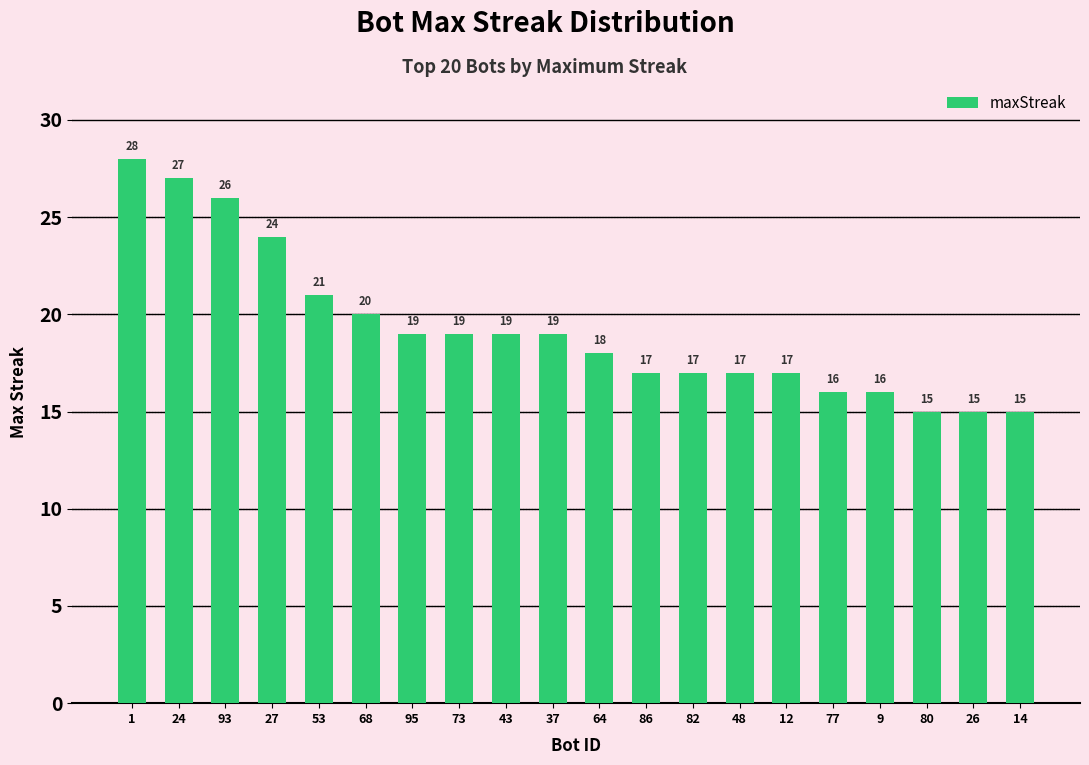

Which has a higher value, 53 or 64?

53